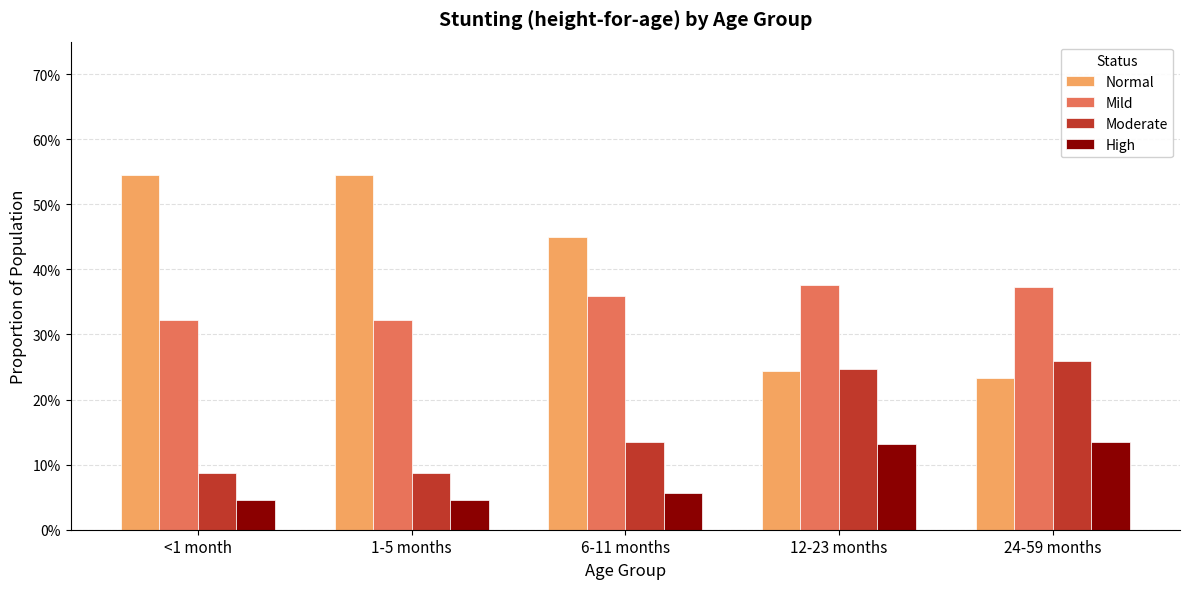

What is the label of the 1st bar from the left?

<1 month